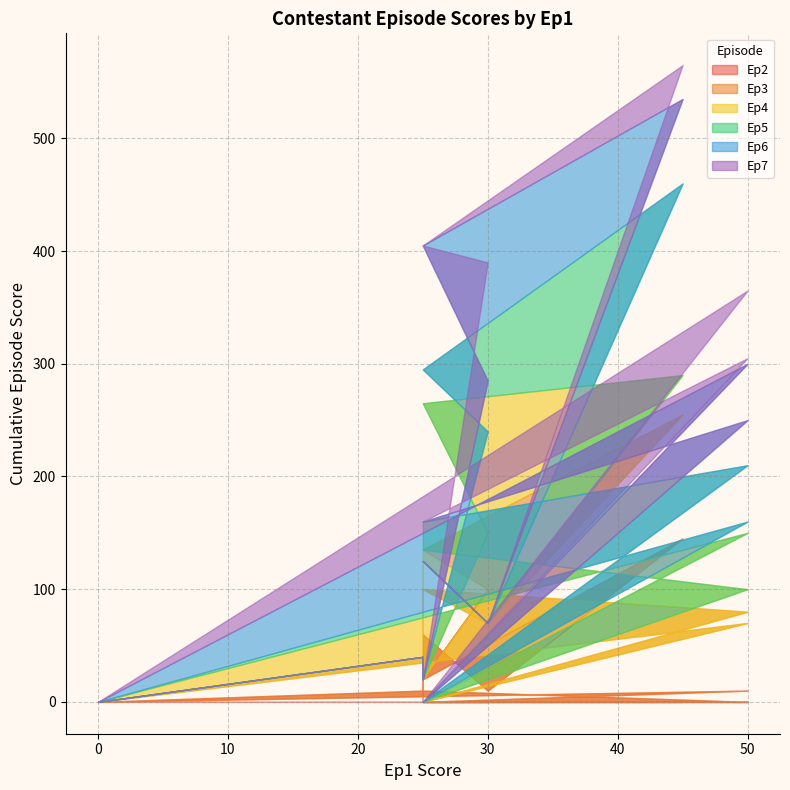

How many interior local peaks does the Ep5 series have?

4